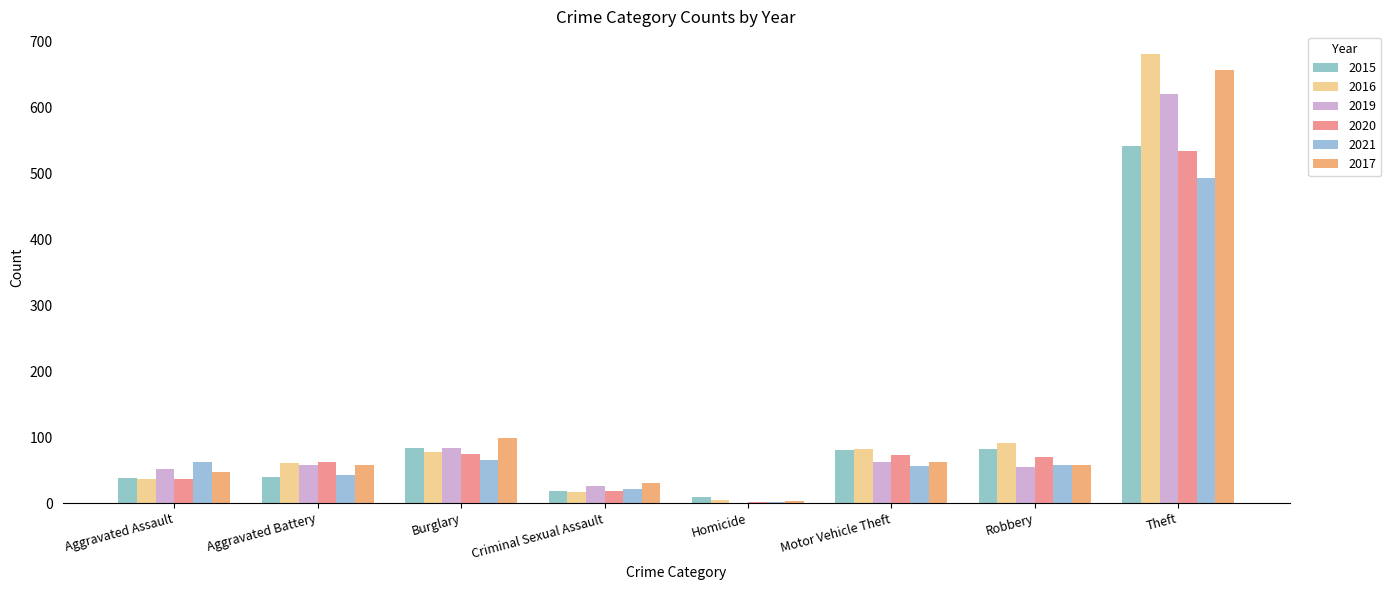

How many categories are shown in the chart?

8